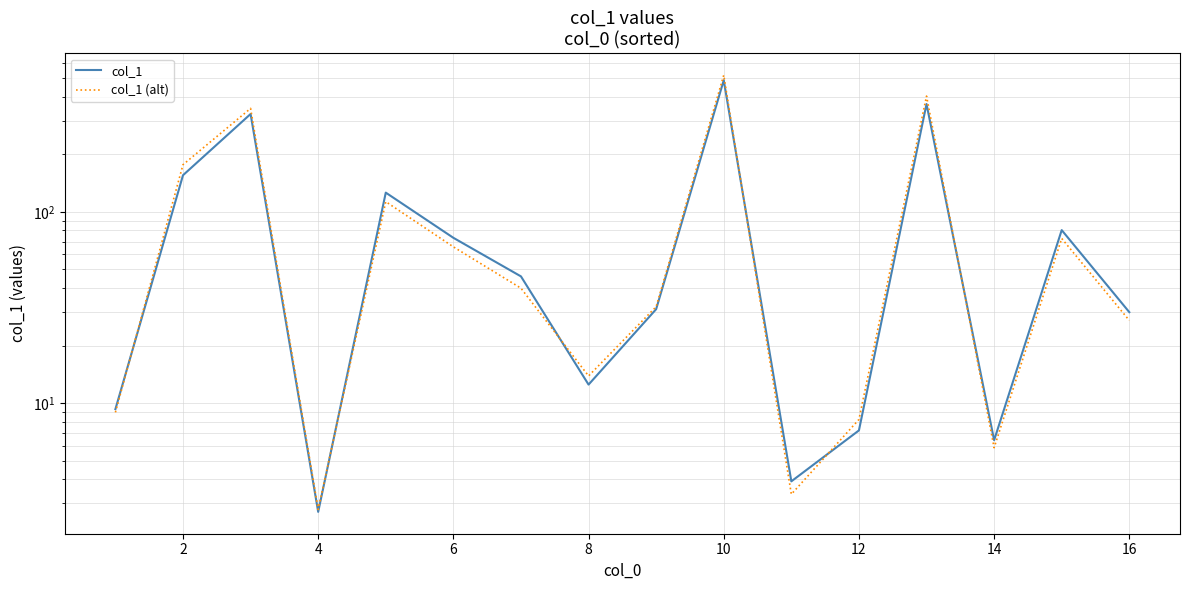

What is the value of the col_1 (alt) point at the 8th from the left?

13.9